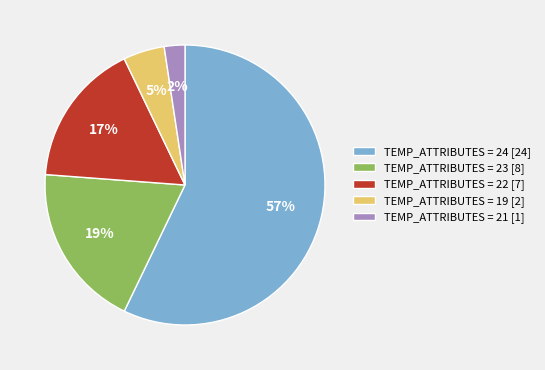

True or false: TEMP_ATTRIBUTES = 23 [8] accounts for 10% of the total.

False